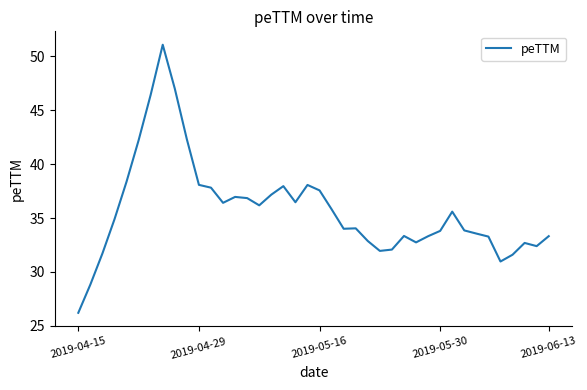

What is the difference between the maximum and minimum values?

24.9